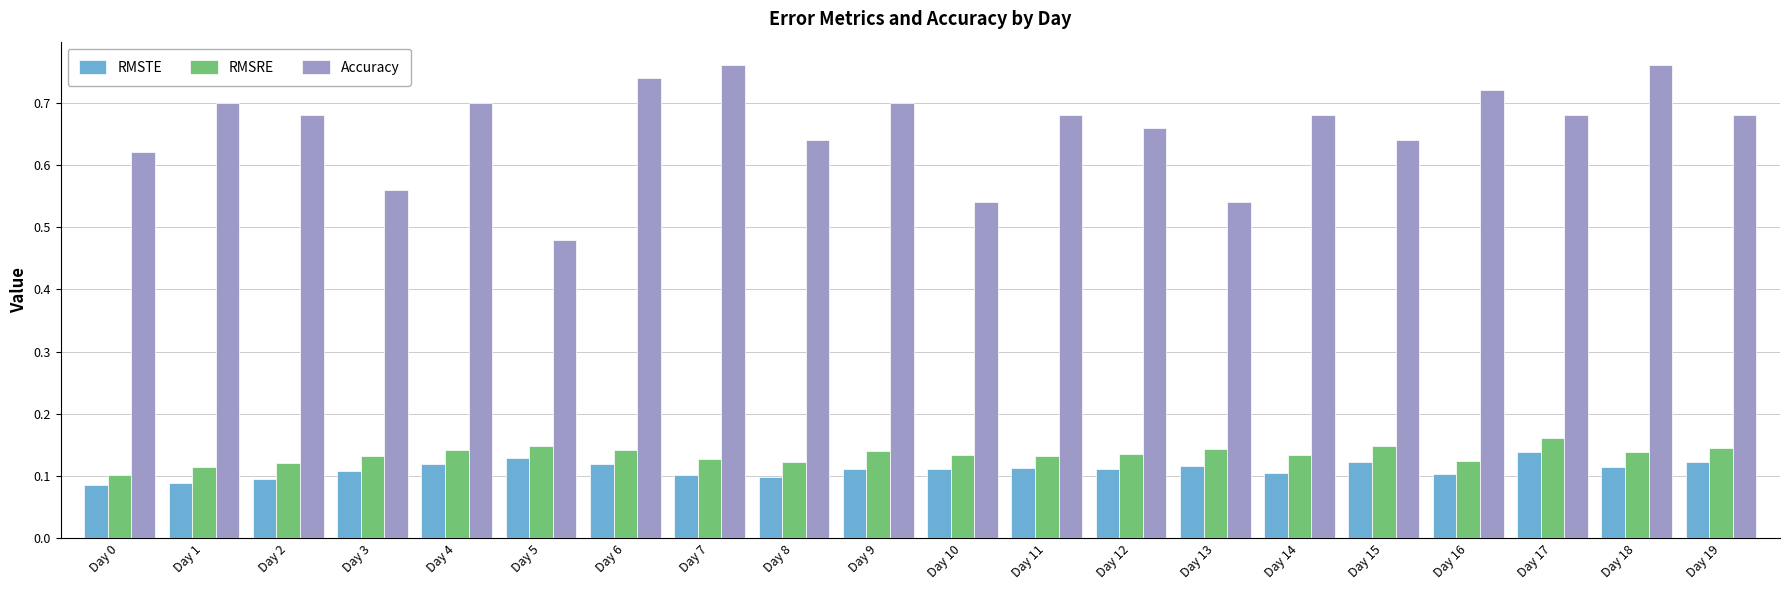

How many Accuracy values are between 0 and 1?

20